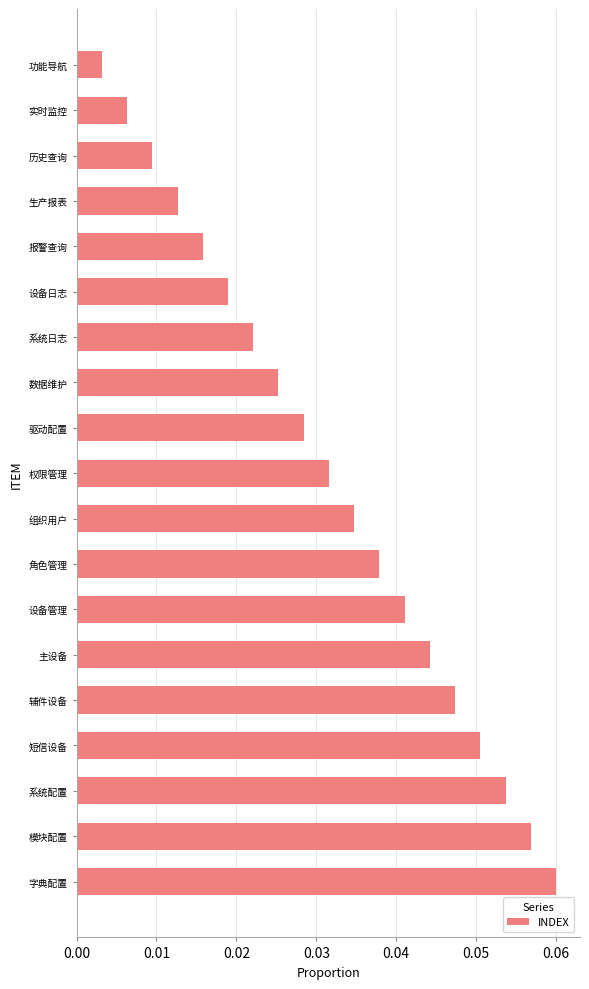

Is it true that the value at 组织用户 is 0.1?

False